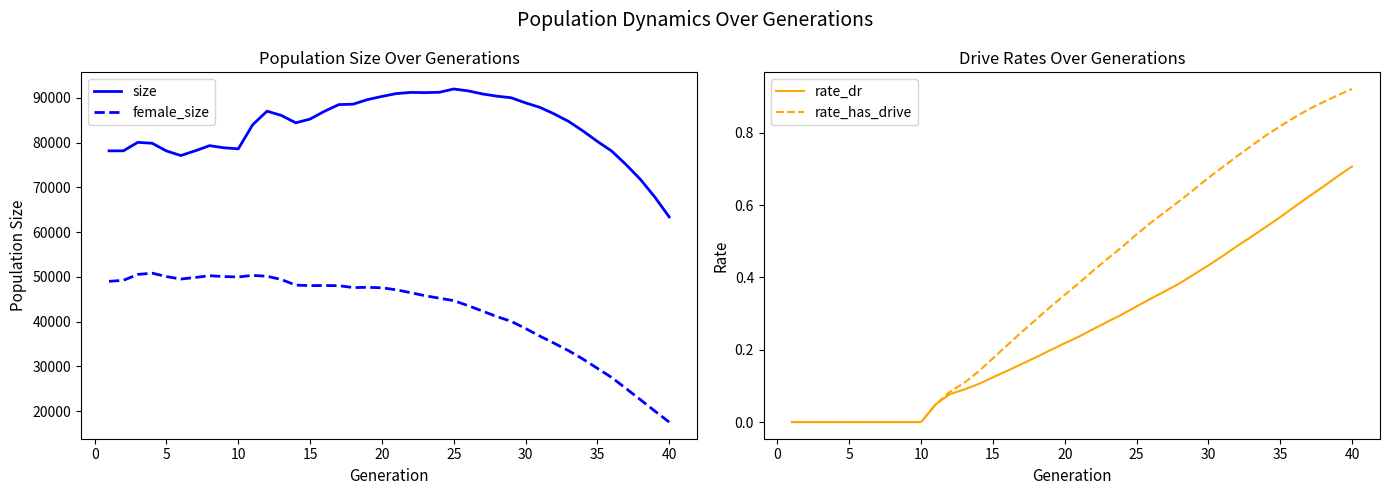

True or false: female_size and size intersect in this chart.

False